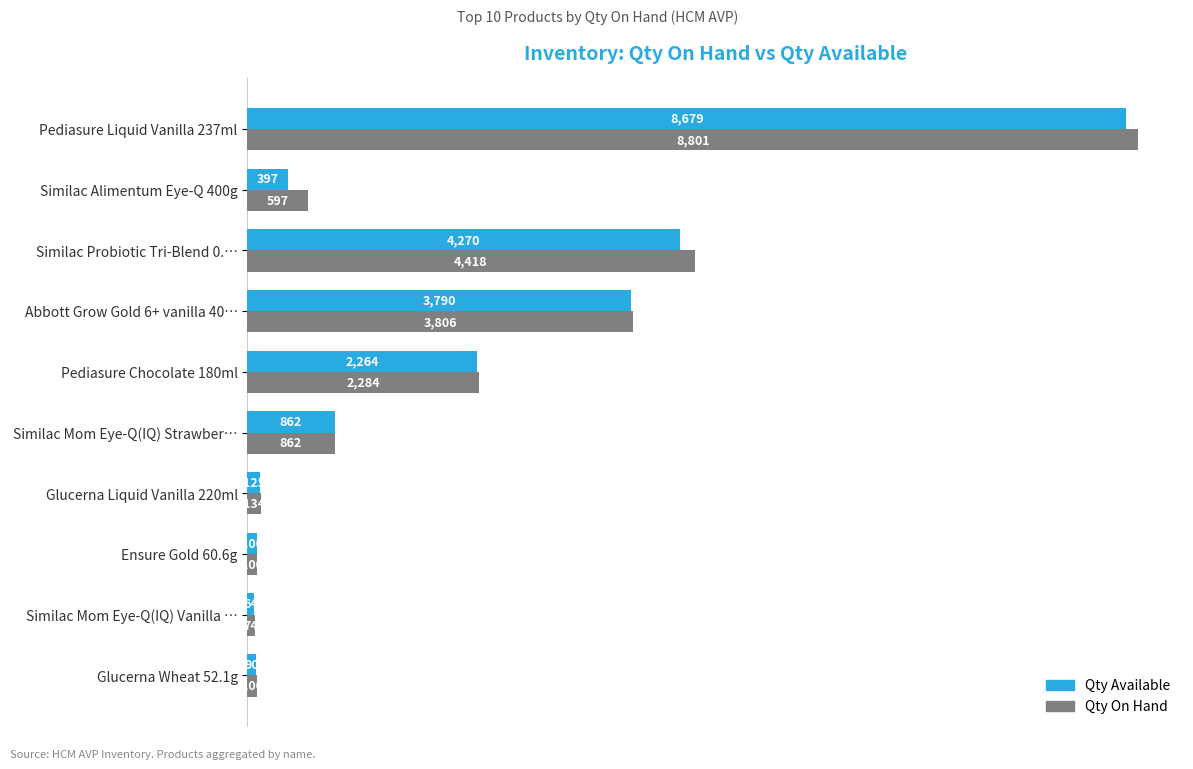

Which series has the widest spread of values?

Qty On Hand